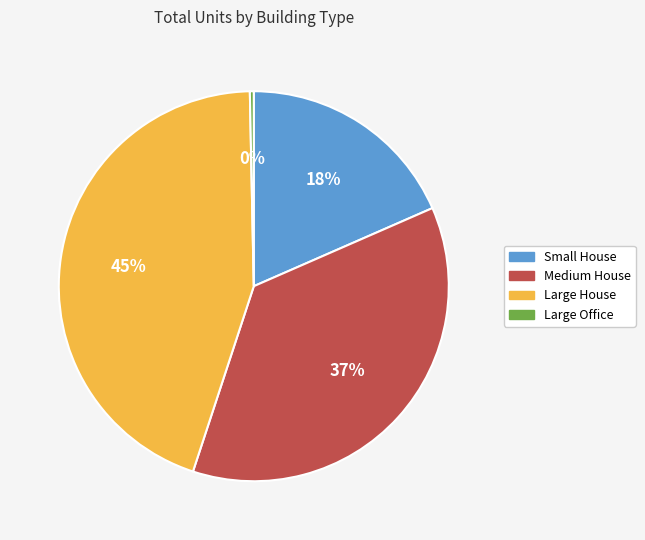

Is the sum of Large House and Large Office greater than half?

No